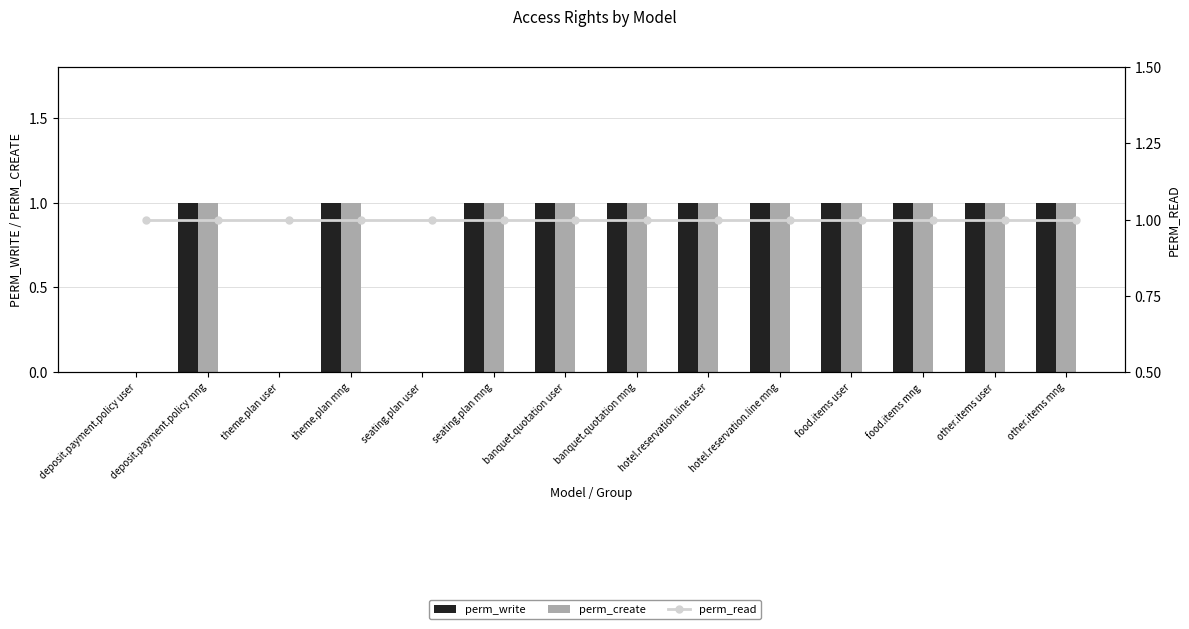

List the labels in order of perm_read value, largest first.

deposit.payment.policy user, deposit.payment.policy mng, theme.plan user, theme.plan mng, seating.plan user, seating.plan mng, banquet.quotation user, banquet.quotation mng, hotel.reservation.line user, hotel.reservation.line mng, food.items user, food.items mng, other.items user, other.items mng